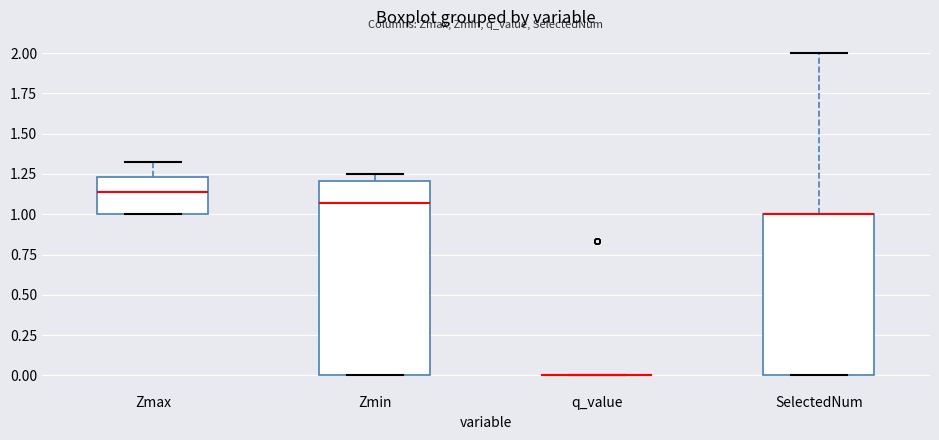

Where is the upper edge of the box for Zmin on the y-axis? The values are not printed on the chart, so give them approximately, as read against the axis.

1.20